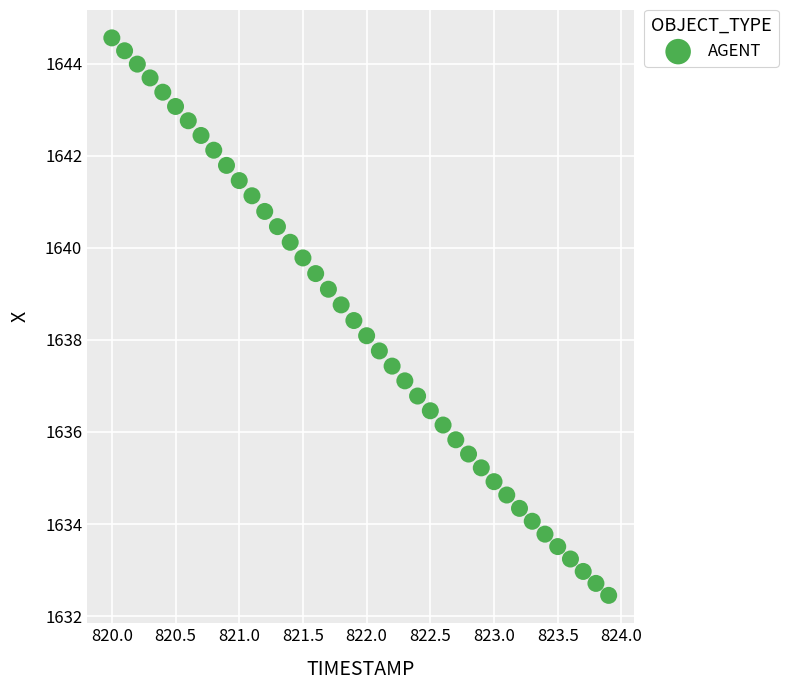

What is the range of Y values (max minus min)?

12.1